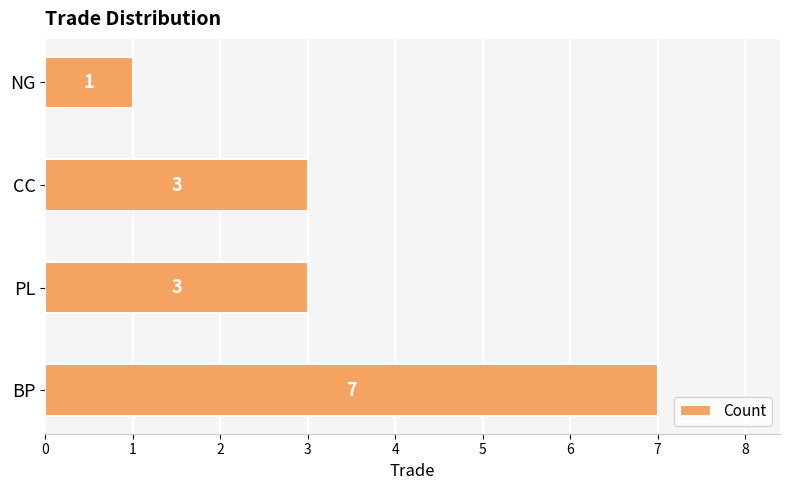

Approximately how many times larger is the value at NG compared to PL?

0.3